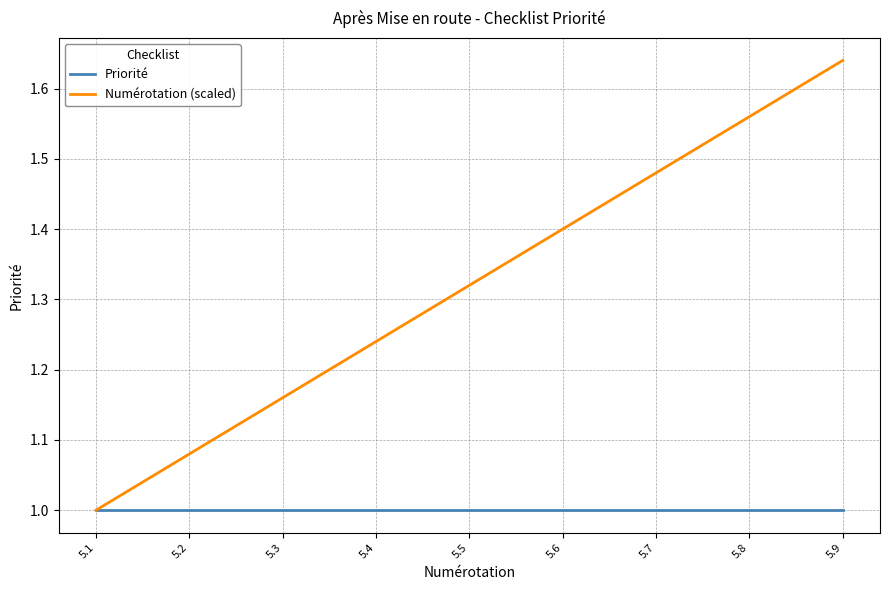

Does the chart display data point markers on the line(s)?

No